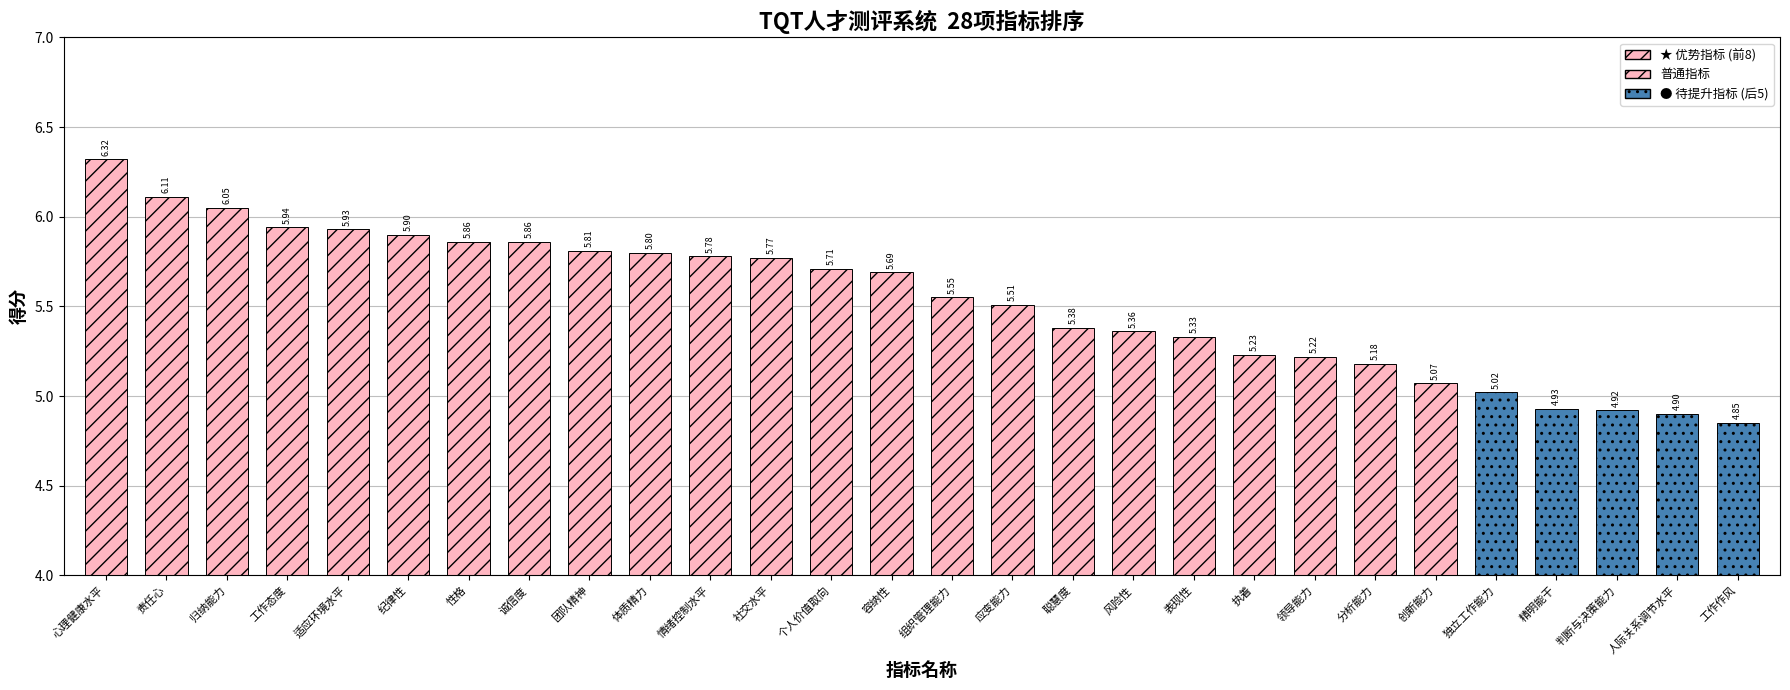

What position from the left is 适应环境水平?

5